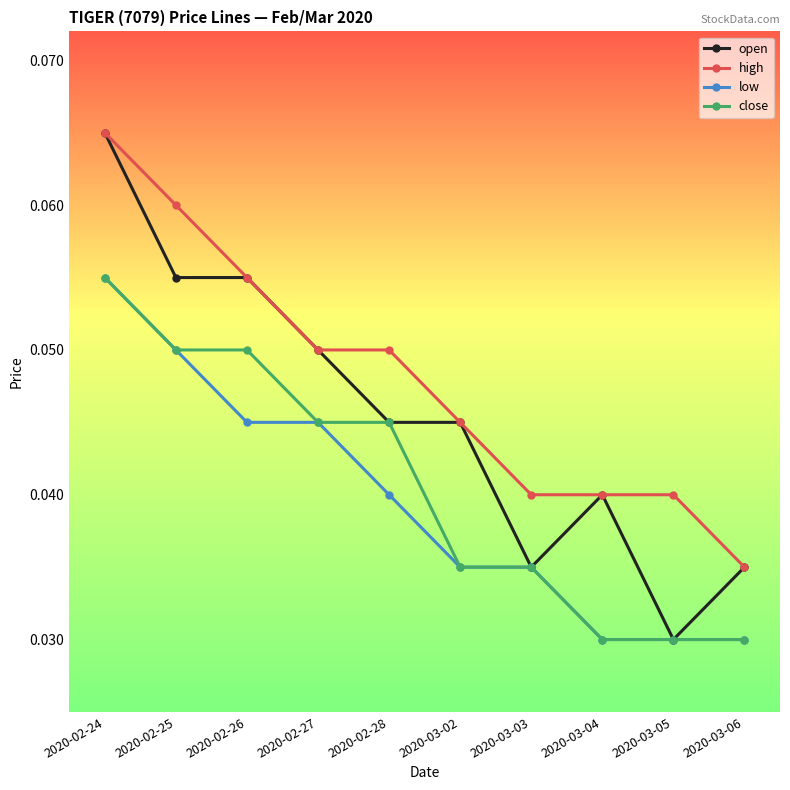

How many lines are shown in the chart?

4